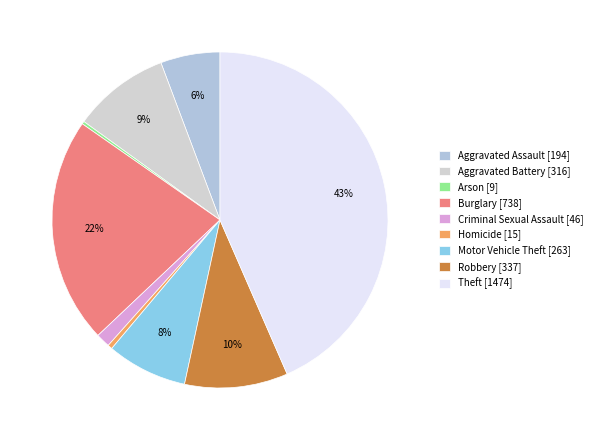

What is the ratio of the value at Motor Vehicle Theft to the value at Homicide?

17.5